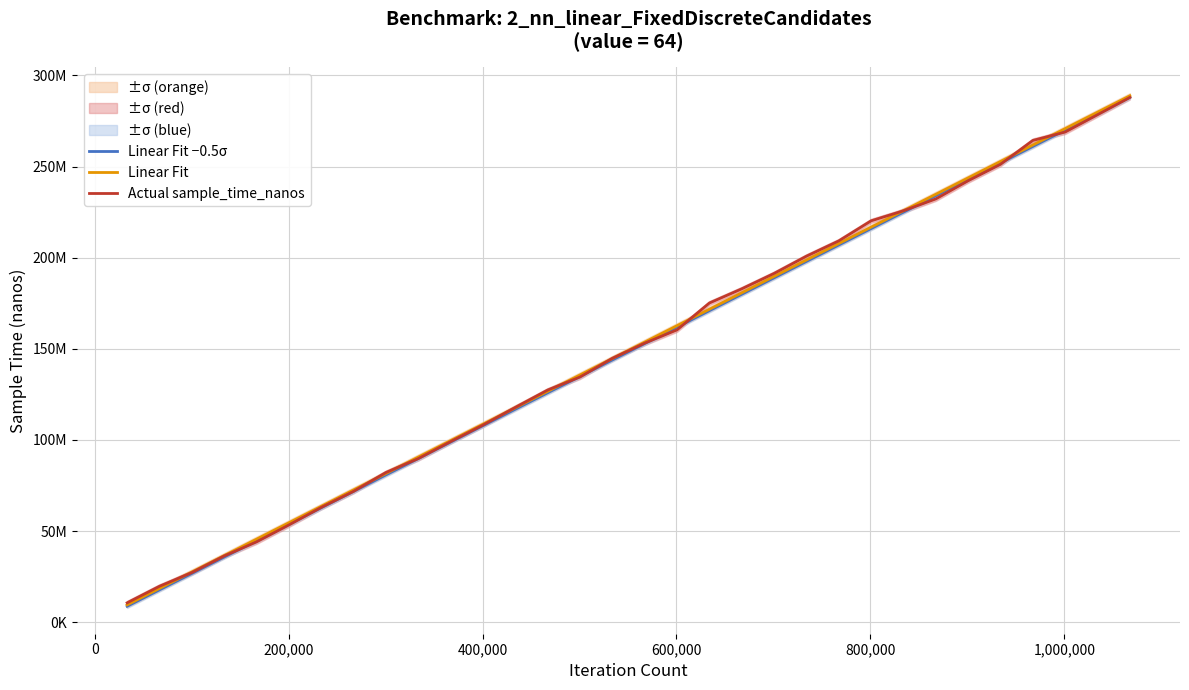

What is the sum of all Linear Fit −0.5σ values?

4748678554.7